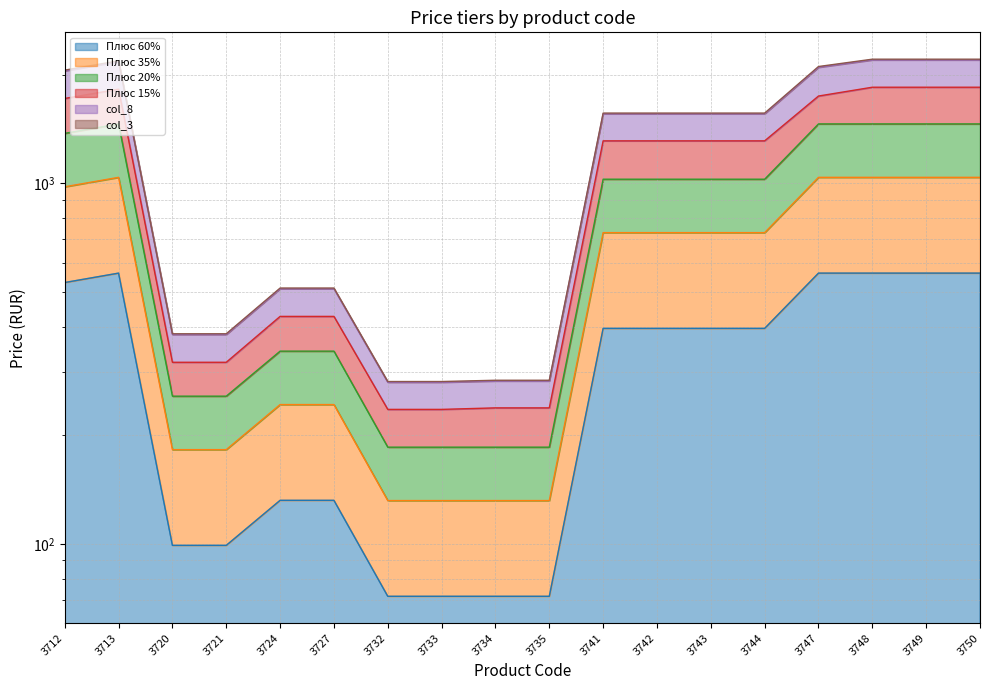

Reading right to left, what are all the values shown in this chart?

Плюс 60%: 3750=563.7	3749=563.7	3748=563.7	3747=563.7	3744=396.0	3743=396.0	3742=396.0	3741=396.0	3735=71.5	3734=71.5	3733=71.5	3732=71.5	3727=132.0	3724=132.0	3721=99.0	3720=99.0	3713=563.7	3712=530.8
Плюс 35%: 3750=1039.4	3749=1039.4	3748=1039.4	3747=1039.4	3744=730.1	3743=730.1	3742=730.1	3741=730.1	3735=131.8	3734=131.8	3733=131.8	3732=131.8	3727=243.4	3724=243.4	3721=182.5	3720=182.5	3713=1039.4	3712=978.6
Плюс 20%: 3750=1462.2	3749=1462.2	3748=1462.2	3747=1462.2	3744=1027.1	3743=1027.1	3742=1027.1	3741=1027.1	3735=185.4	3734=185.4	3733=185.4	3732=185.4	3727=342.4	3724=342.4	3721=256.8	3720=256.8	3713=1462.2	3712=1376.7
Плюс 15%: 3750=1848.6	3749=1848.6	3748=1848.6	3747=1747.4	3744=1312.3	3743=1312.3	3742=1312.3	3741=1312.3	3735=238.3	3734=238.3	3733=236.0	3732=236.0	3727=427.5	3724=427.5	3721=318.9	3720=318.9	3713=1825.6	3712=1720.6
col_8: 3750=2211.2	3749=2211.2	3748=2211.2	3747=2110.0	3744=1567.0	3743=1567.0	3742=1567.0	3741=1567.0	3735=284.3	3734=284.3	3733=282.0	3732=282.0	3727=512.4	3724=512.4	3721=382.6	3720=382.6	3713=2188.2	3712=2062.0
col_3: 3750=2200.9	3749=2200.9	3748=2200.9	3747=2099.7	3744=1559.8	3743=1559.8	3742=1559.8	3741=1559.8	3735=283.0	3734=283.0	3733=280.7	3732=280.7	3727=510.0	3724=510.0	3721=380.8	3720=380.8	3713=2177.9	3712=2052.3